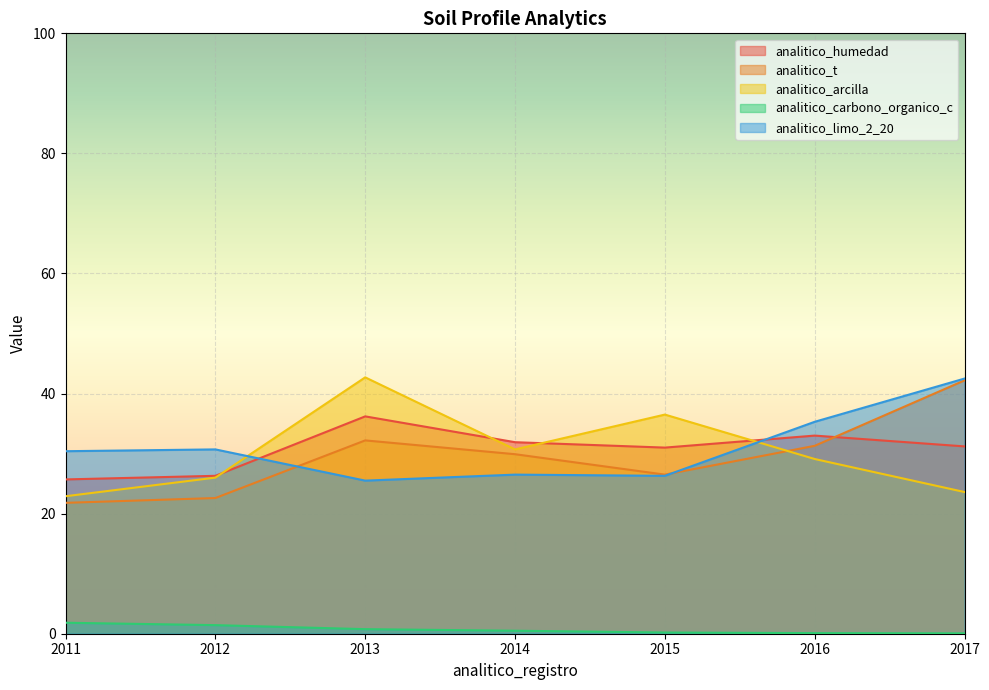

What is the value of the analitico_arcilla point at the 5th from the left?

36.5